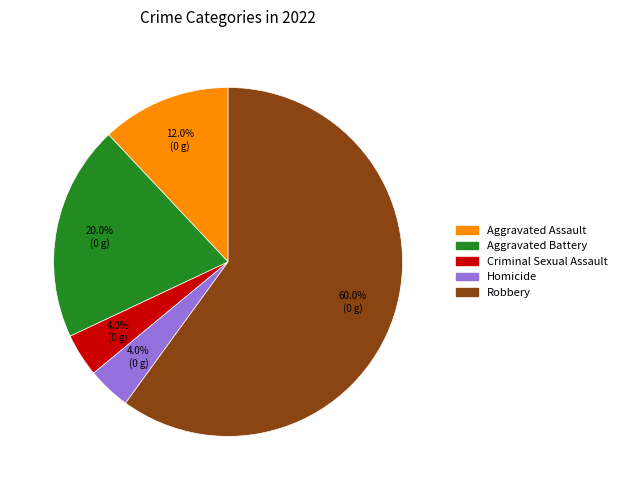

To the nearest percent, what portion does Aggravated Battery represent?

20%